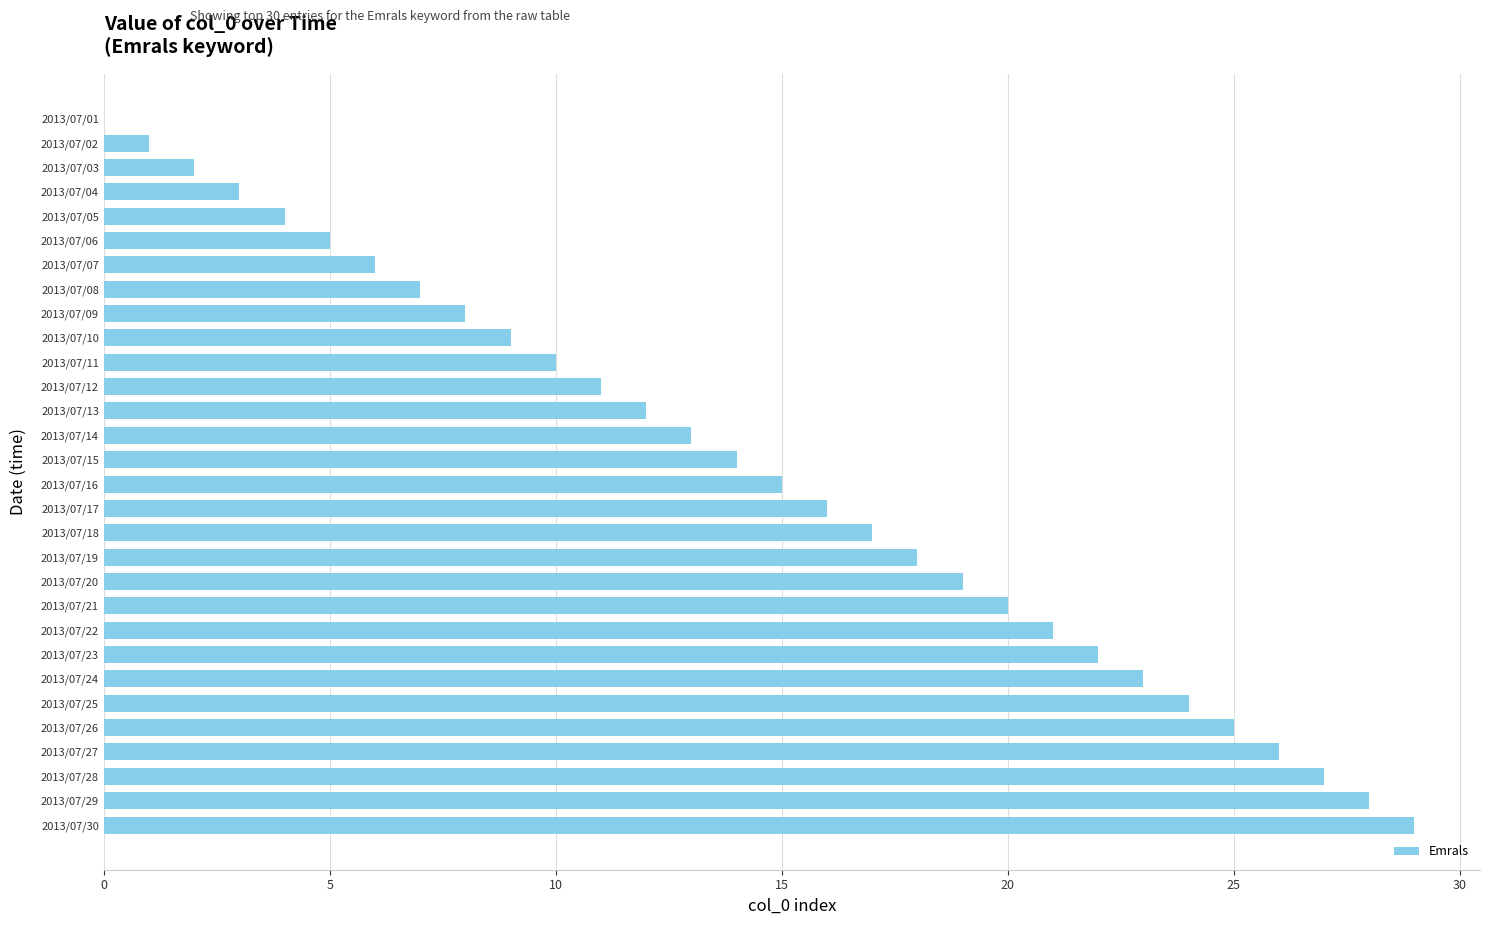

What is the sum of all values?

435